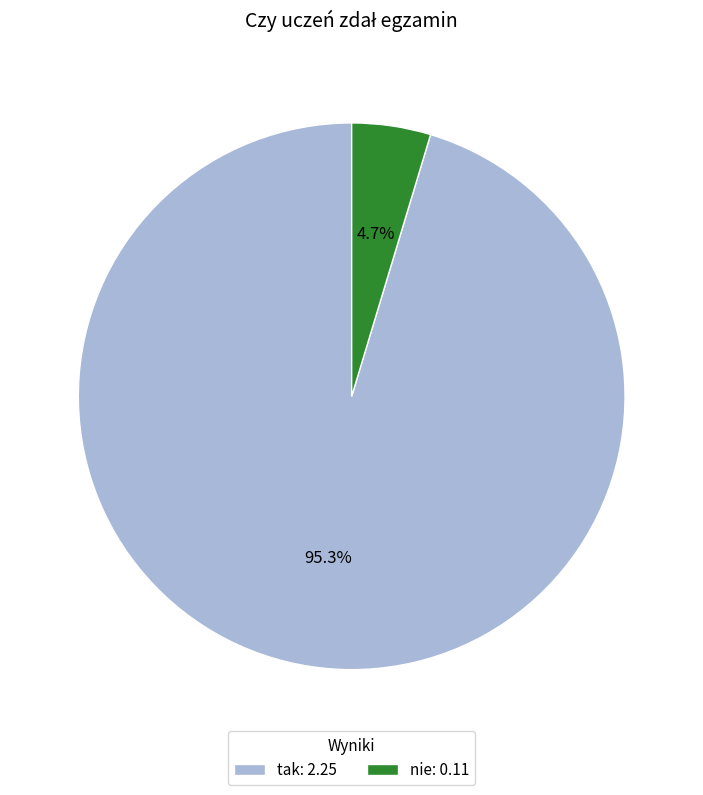

To the nearest percent, what percentage of the pie is nie?

5%